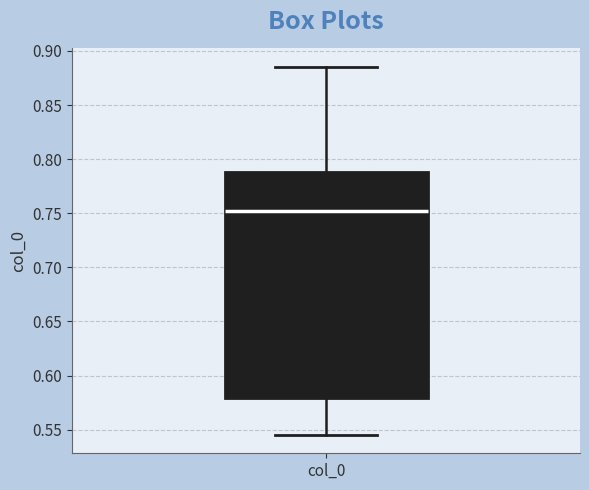

Read this box plot against the y-axis: the position of the median line, the range covered by the box, and the ends of both whiskers. The values are not printed on the chart, so give them approximately, as read against the axis.

median 0.750, box 0.580 to 0.790, whiskers 0.545 to 0.885